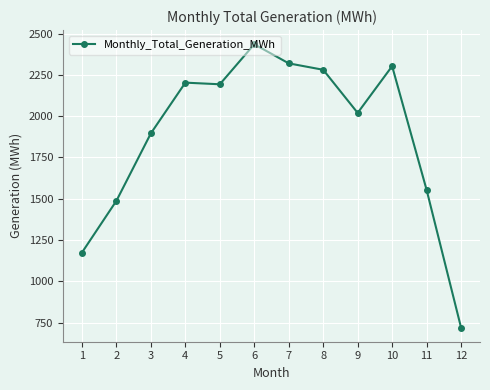

What is the value of the 2nd point from the left?

1487.7